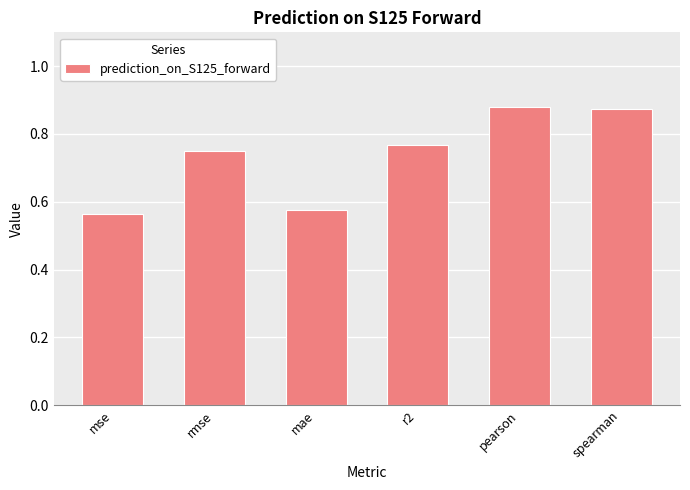

What is the difference between the values at pearson and mse?

0.3